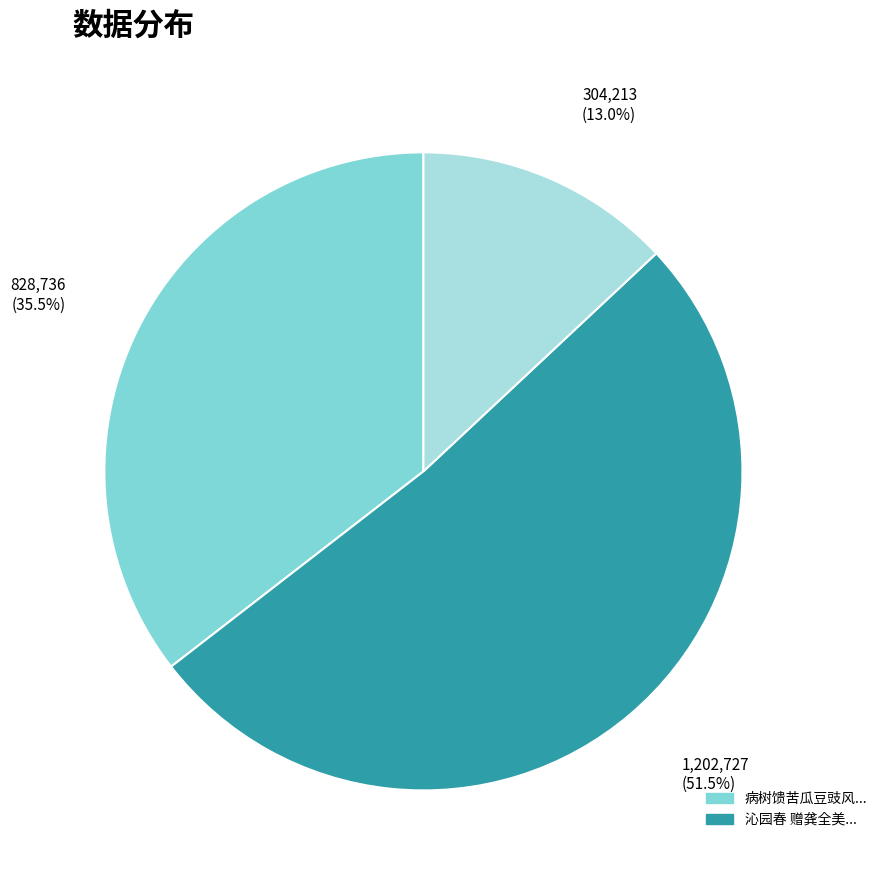

To the nearest percent, what is the difference between the largest and smallest slice percentages?

38%